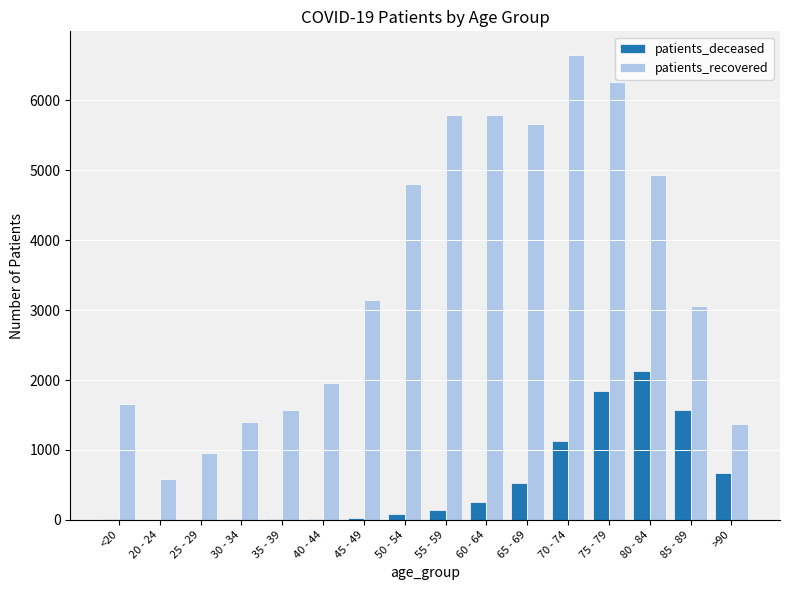

Which category has the highest value in the patients_recovered series?

70 - 74